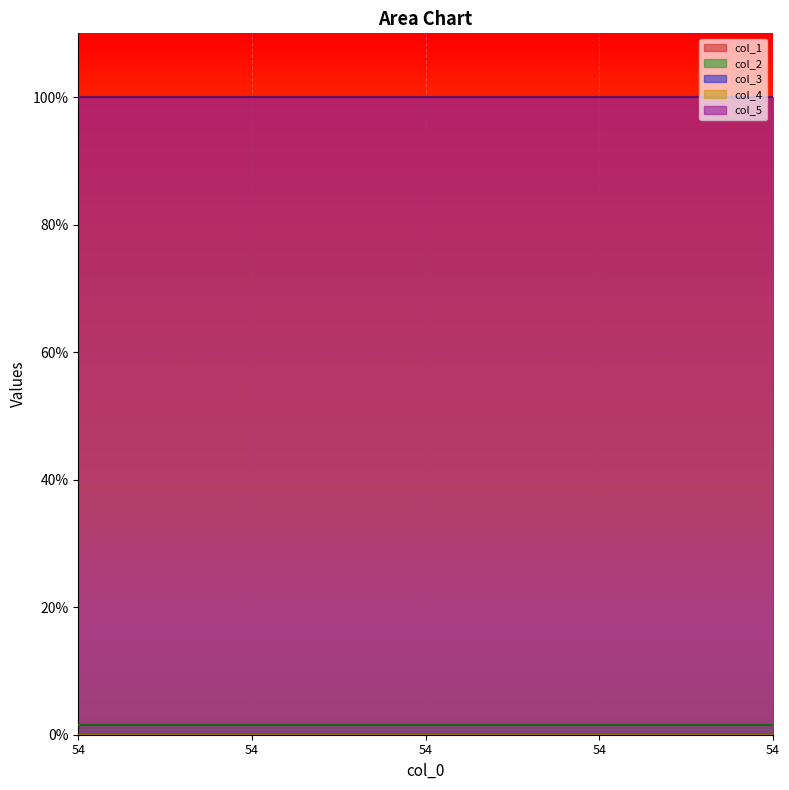

The value of col_3 line at 54 is 0.0. True or false?

True